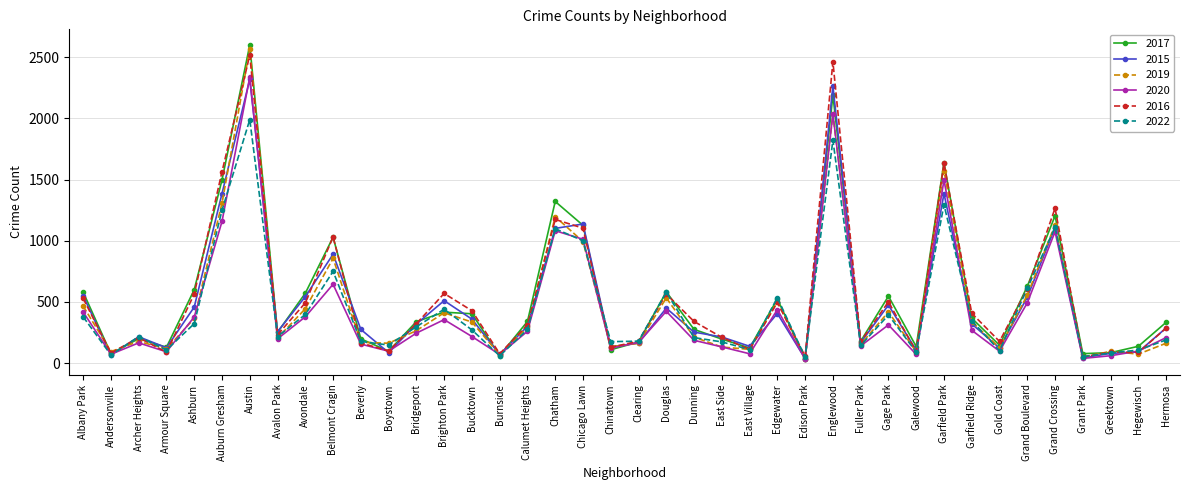

At Auburn Gresham, list the series in order from largest to smallest.

2016, 2017, 2015, 2019, 2022, 2020